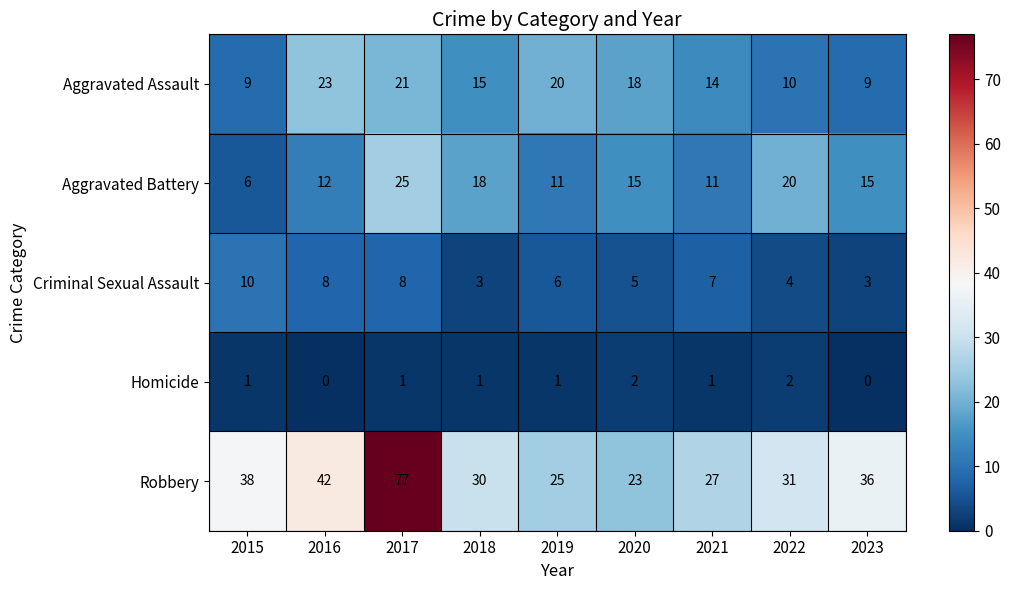

Where does the Aggravated Assault series first go above 15?

2016